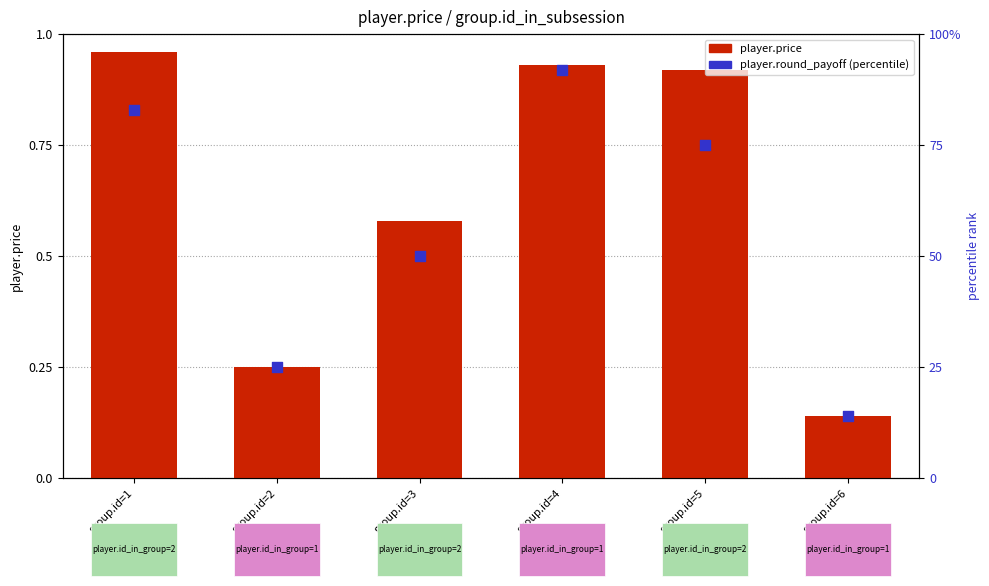

Which series has the largest total across all categories?

player.round_payoff (percentile rank)